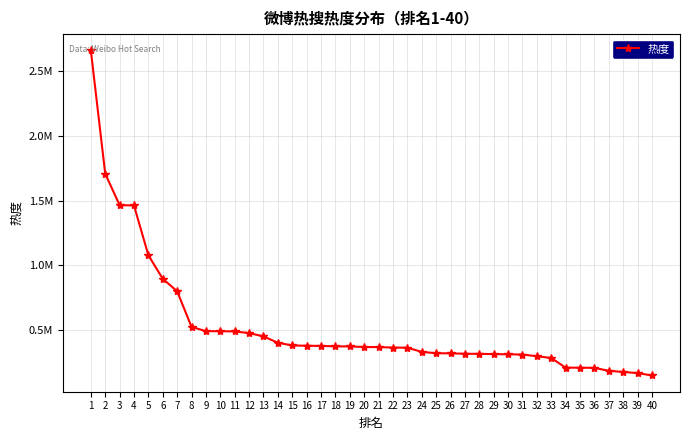

What is the difference between the maximum and minimum values?

2504336